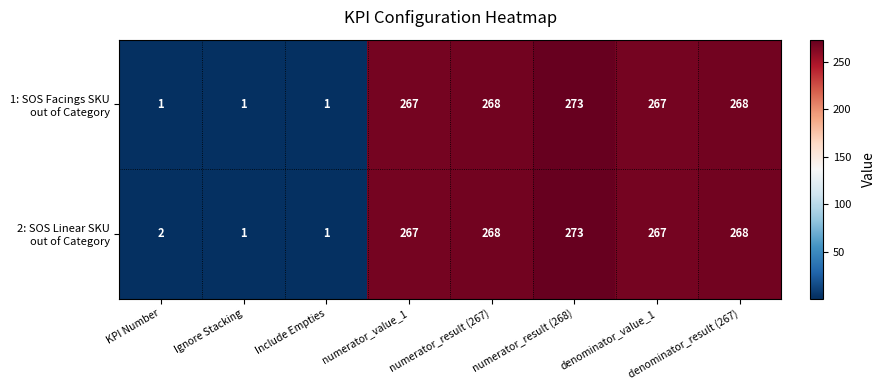

At how many categories does at least one series exceed 88?

5